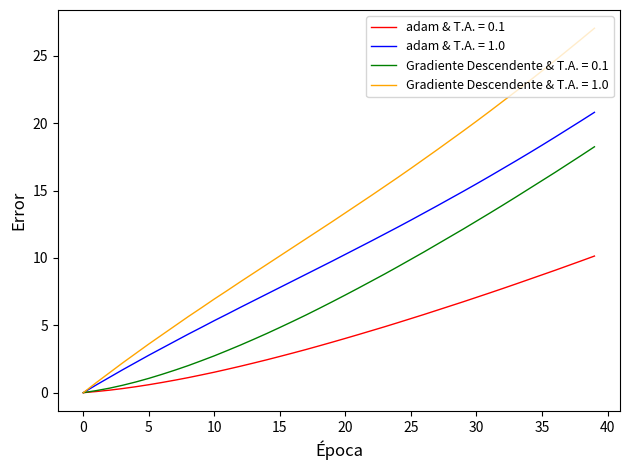

List the series in order of their peak value, highest first.

Gradiente Descendente & T.A. = 1.0, adam & T.A. = 1.0, Gradiente Descendente & T.A. = 0.1, adam & T.A. = 0.1